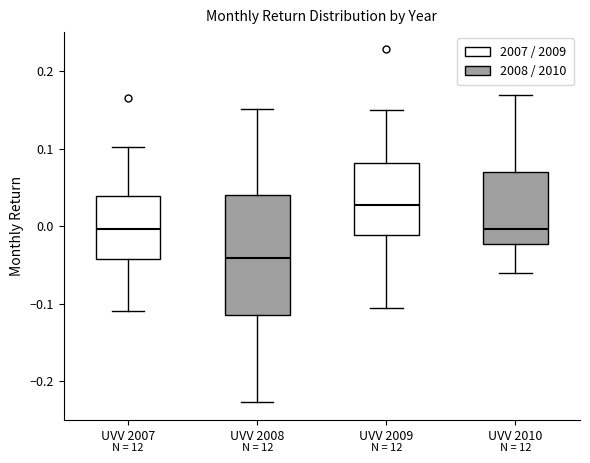

Reading left to right, read every box against the y-axis: the position of its median line, the range the box covers, and the ends of its whiskers. The values are not printed on the chart, so give them approximately, as read against the axis.

UVV 2007: median 0.00, box -0.04 to 0.04, whiskers -0.11 to 0.10
UVV 2008: median -0.04, box -0.11 to 0.04, whiskers -0.23 to 0.15
UVV 2009: median 0.03, box -0.01 to 0.08, whiskers -0.11 to 0.15
UVV 2010: median 0.00, box -0.02 to 0.07, whiskers -0.06 to 0.17